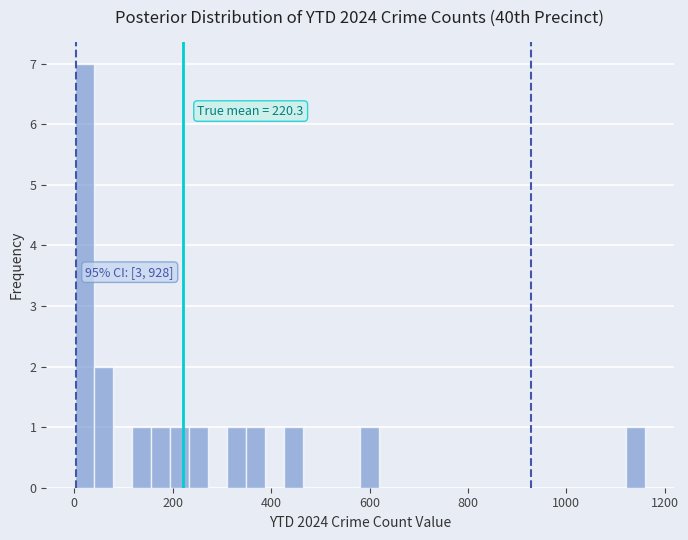

Read against the x-axis, roughly where is the centre of the tallest bar?

20